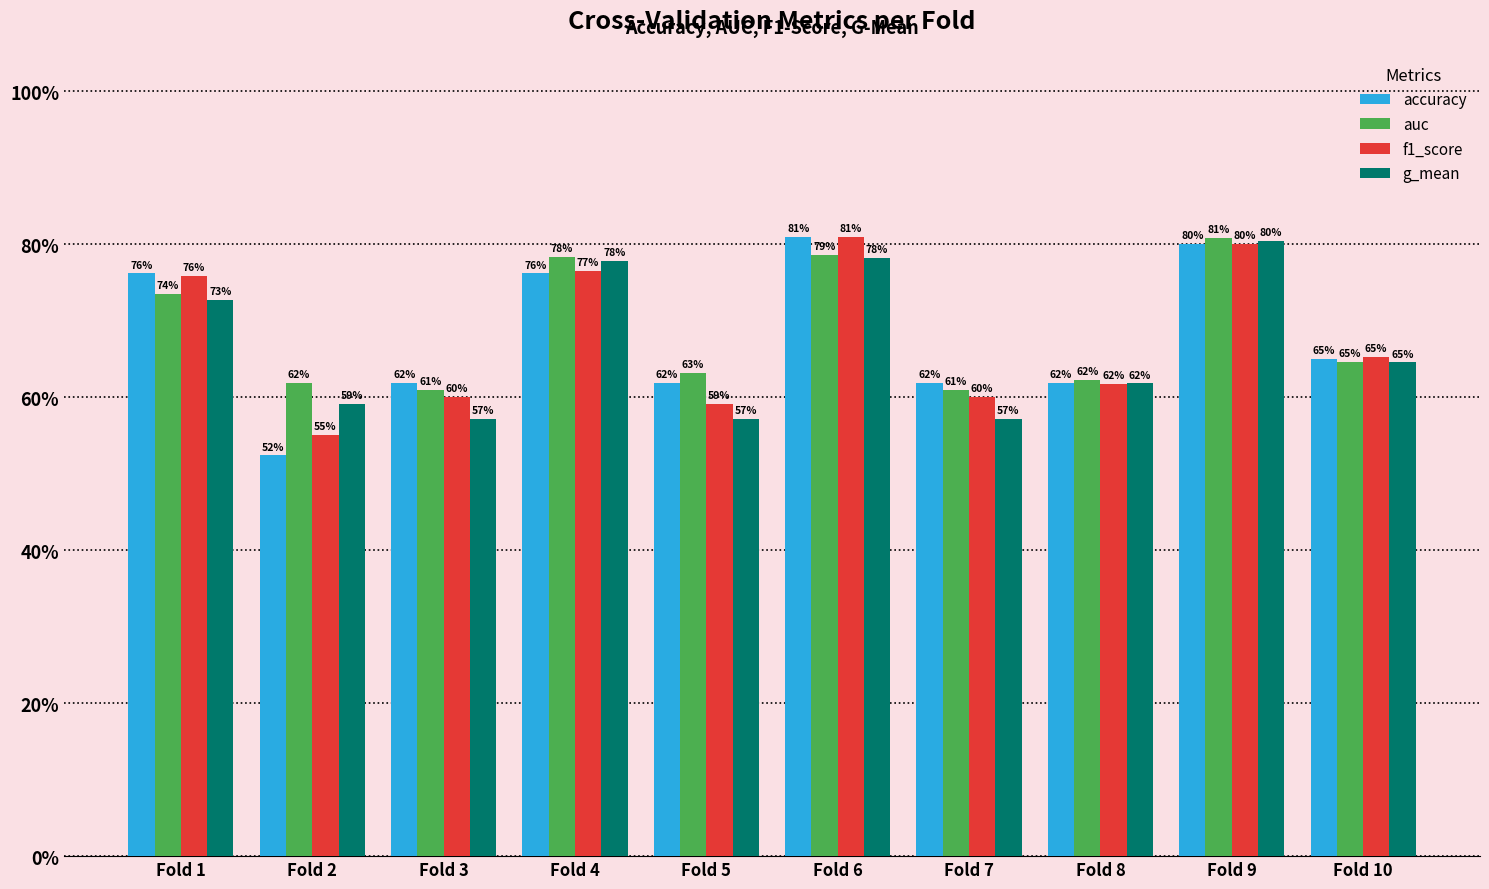

The value of g_mean at Fold 6 is 0.8. True or false?

True